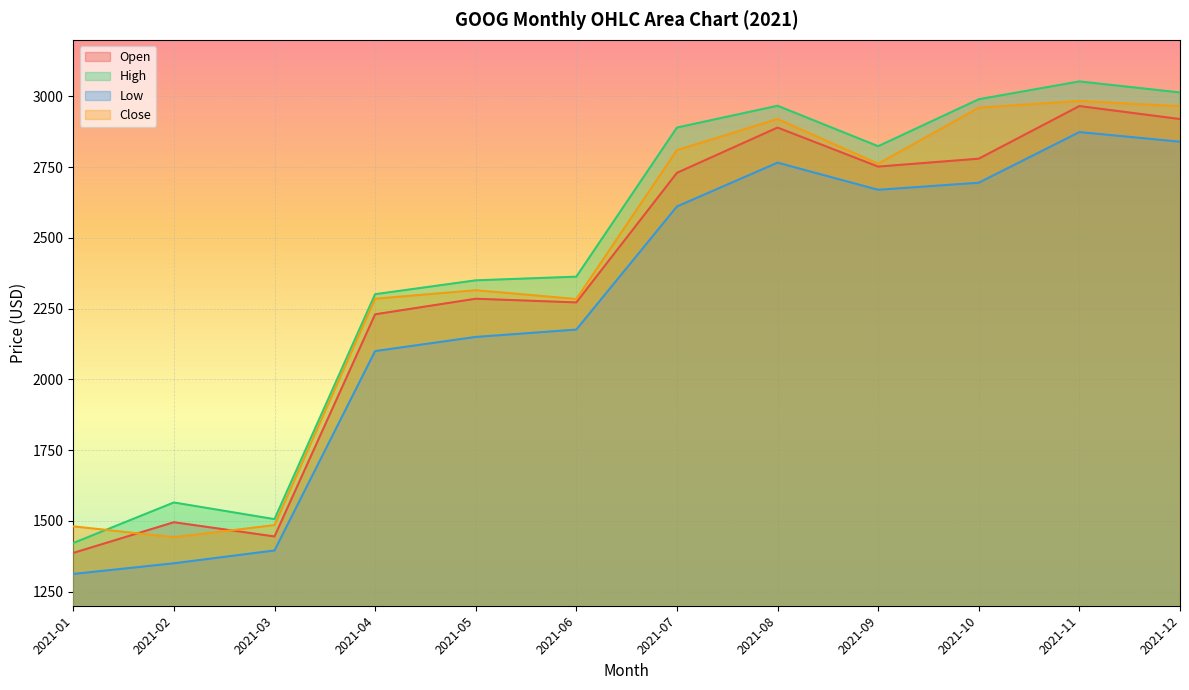

Reading left to right, what are all the values shown in this chart?

Open: 2021-01=1386.7	2021-02=1495.1	2021-03=1444.8	2021-04=2230.0	2021-05=2285.0	2021-06=2272.0	2021-07=2730.0	2021-08=2890.0	2021-09=2752.0	2021-10=2780.0	2021-11=2966.0	2021-12=2920.0
High: 2021-01=1421.6	2021-02=1564.9	2021-03=1506.0	2021-04=2301.0	2021-05=2350.0	2021-06=2363.0	2021-07=2890.0	2021-08=2967.0	2021-09=2824.0	2021-10=2990.0	2021-11=3053.0	2021-12=3014.0
Low: 2021-01=1312.3	2021-02=1350.0	2021-03=1395.3	2021-04=2100.0	2021-05=2150.0	2021-06=2176.0	2021-07=2611.0	2021-08=2766.0	2021-09=2670.0	2021-10=2695.0	2021-11=2874.0	2021-12=2840.0
Close: 2021-01=1480.5	2021-02=1442.0	2021-03=1485.0	2021-04=2285.0	2021-05=2315.0	2021-06=2284.0	2021-07=2810.0	2021-08=2920.0	2021-09=2762.0	2021-10=2960.0	2021-11=2984.0	2021-12=2965.0